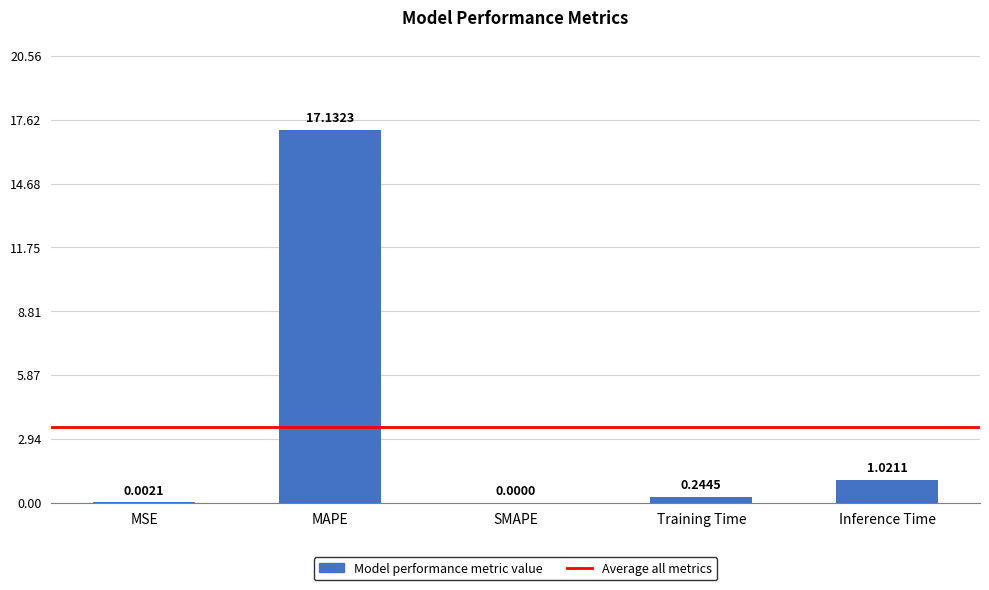

What is the change in value from MAPE to SMAPE?

-17.1